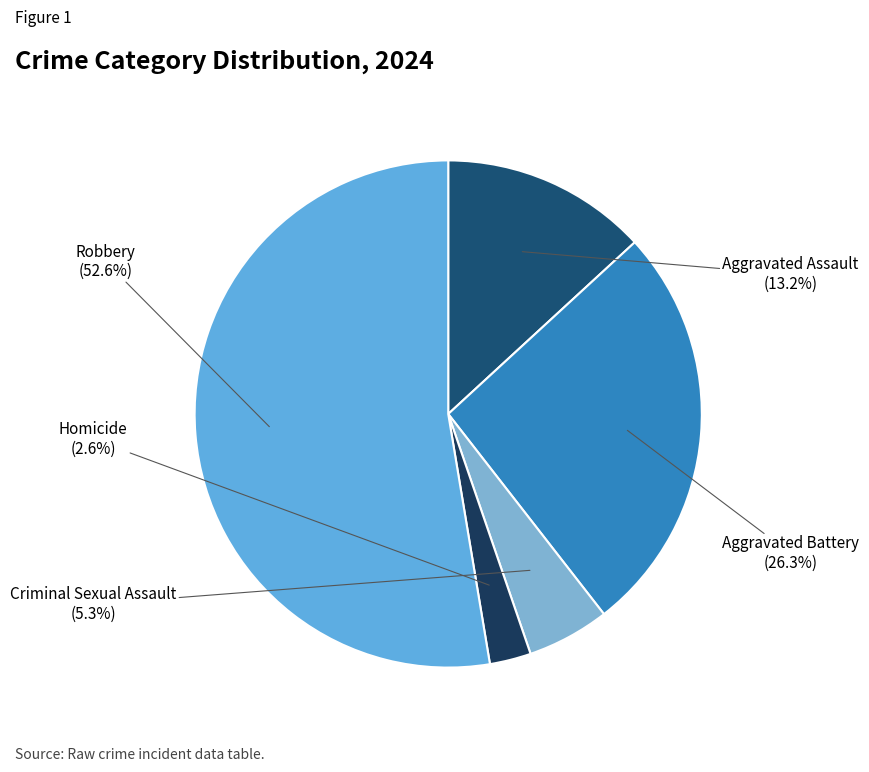

Count the number of slices in the pie.

5